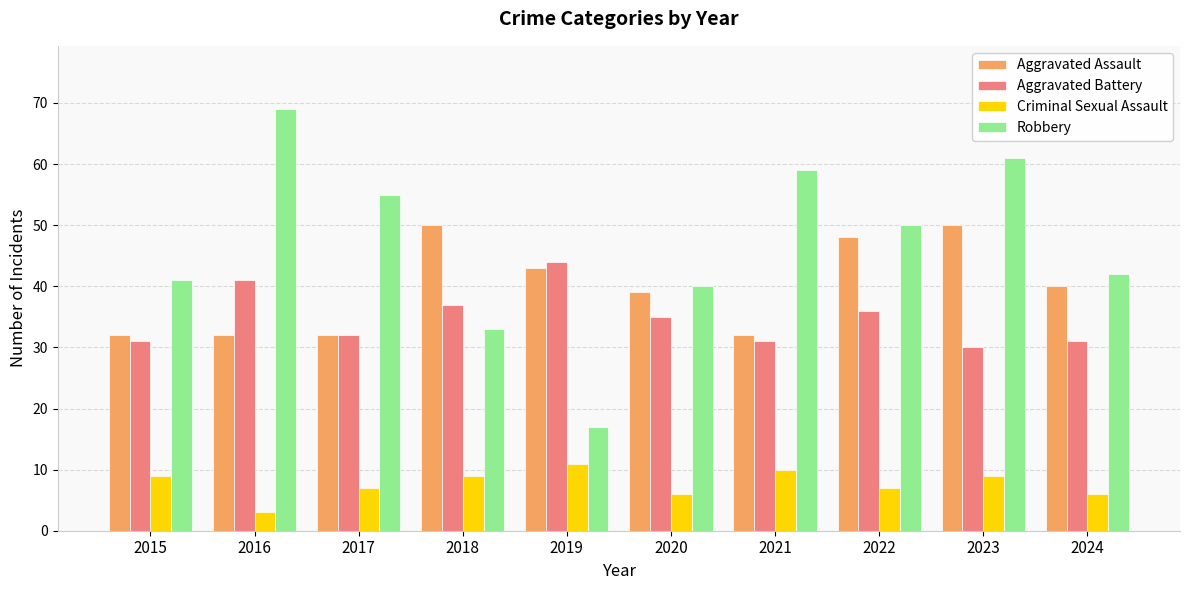

What is the difference between the maximum and minimum values in the Criminal Sexual Assault series?

8